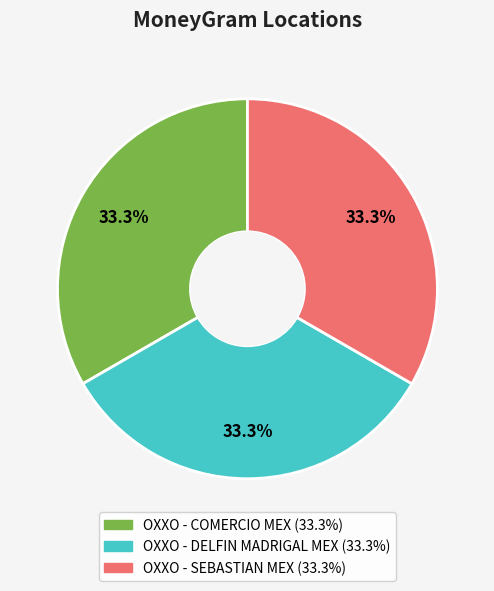

Does OXXO - COMERCIO MEX account for over 50% of the chart?

No